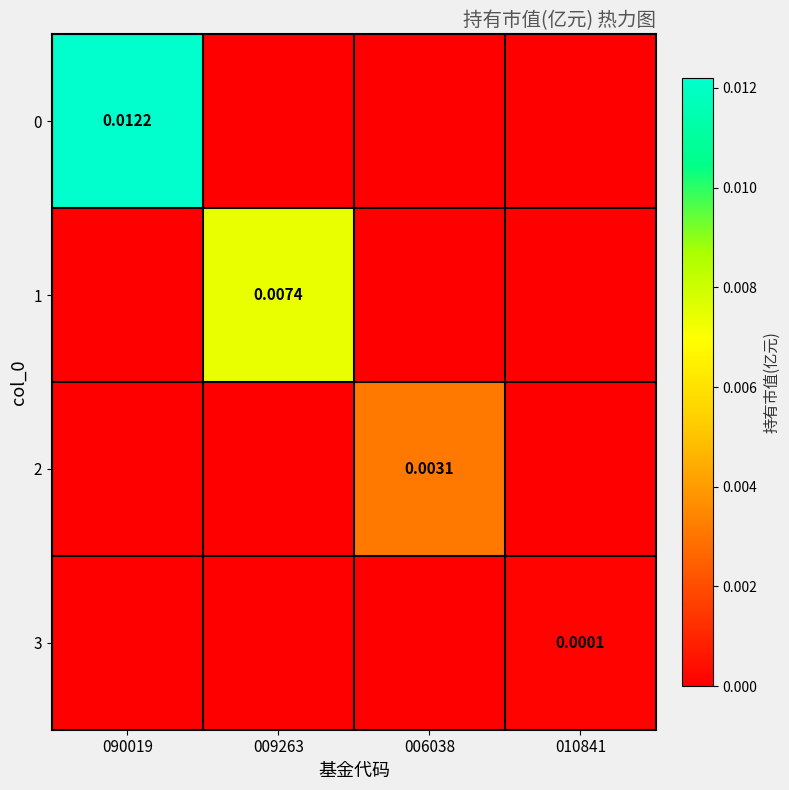

How many series are shown in this chart?

4